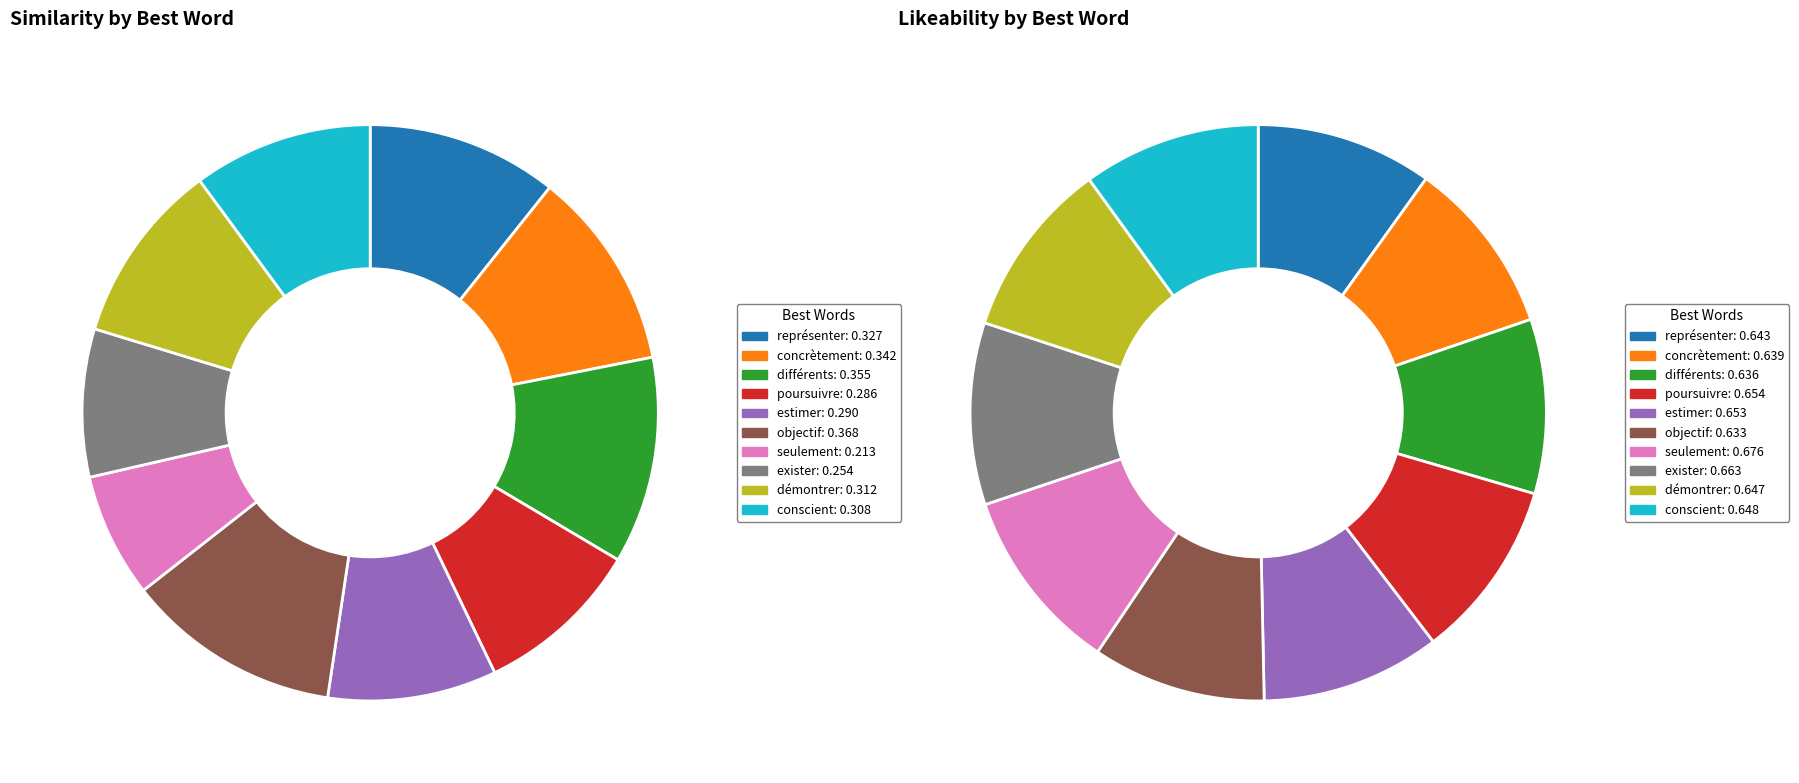

To the nearest percent, what is the combined percentage of 7 and 9?

20%